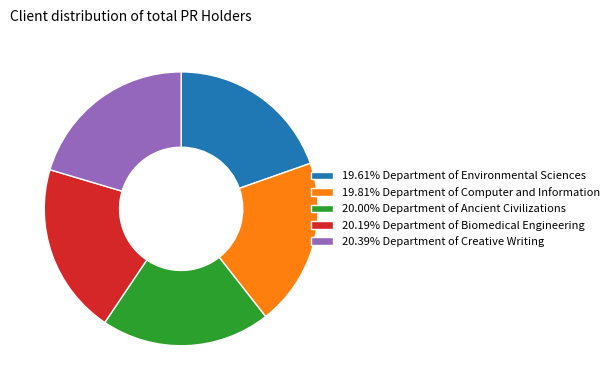

Is the sum of 20.19% Department of Biomedical Engineering and 19.61% Department of Environmental Sciences greater than half?

No